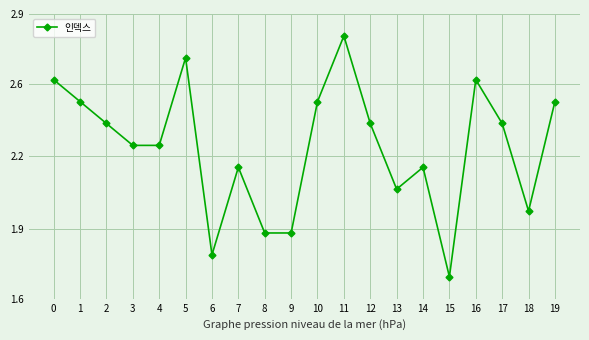

Is this an area chart (filled region under the line)?

No